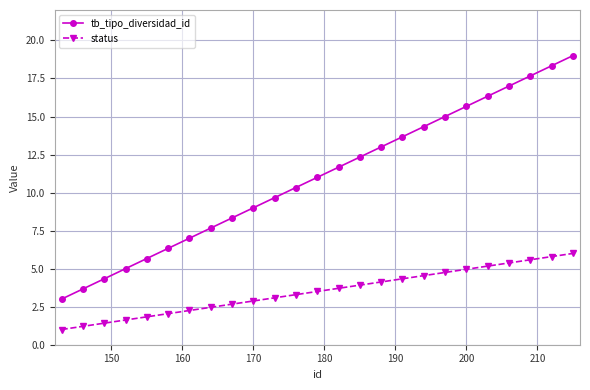

True or false: status and tb_tipo_diversidad_id intersect in this chart.

False